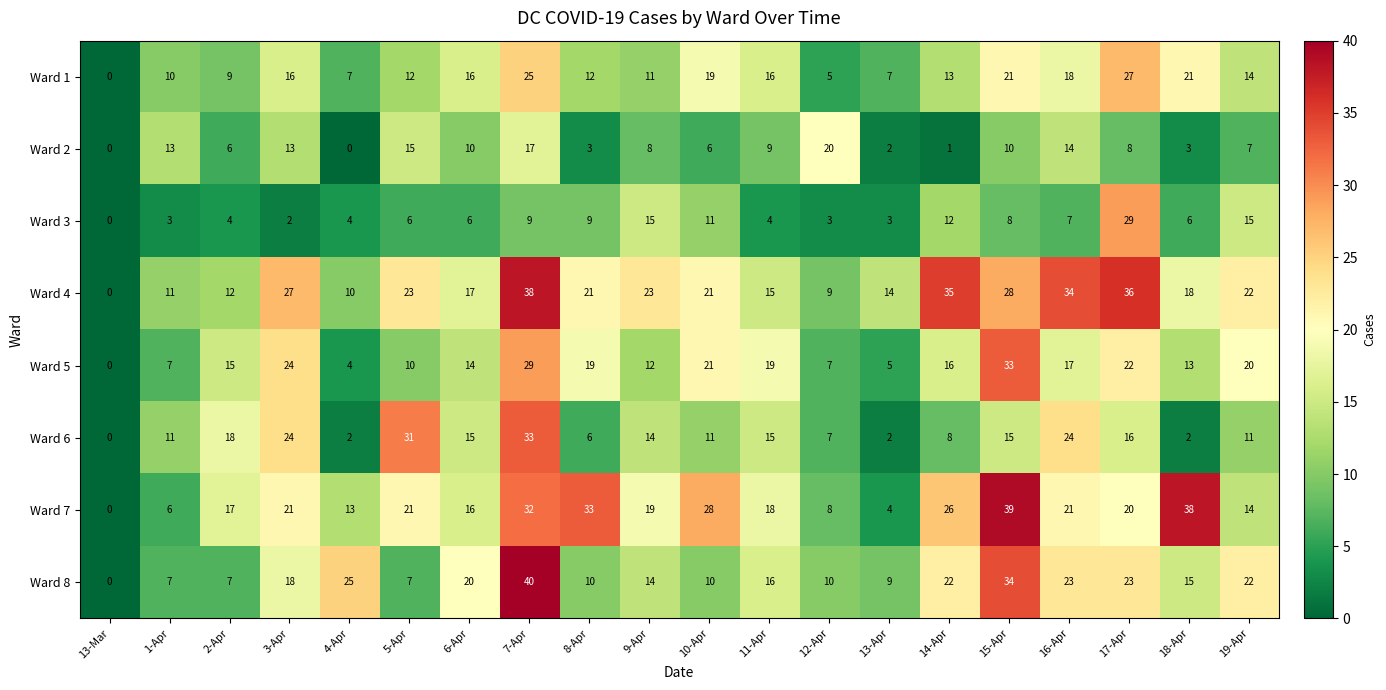

What is the sum of all Ward 8 values?

332